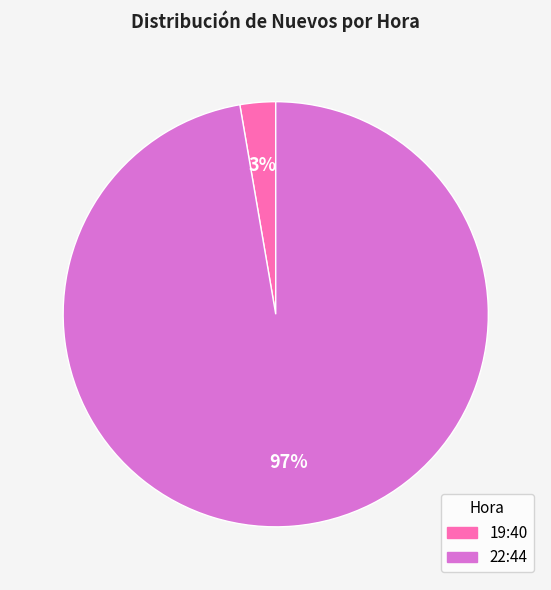

Do 22:44 and 19:40 together represent more than half of the pie?

Yes